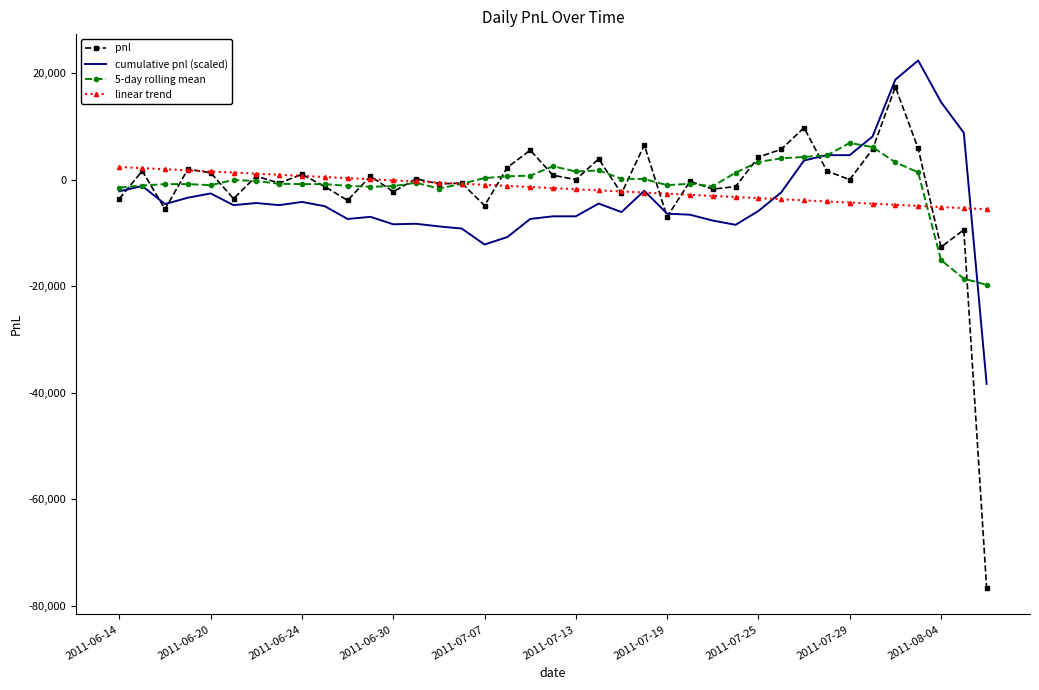

What is the maximum value for 5-day rolling mean?

6890.0